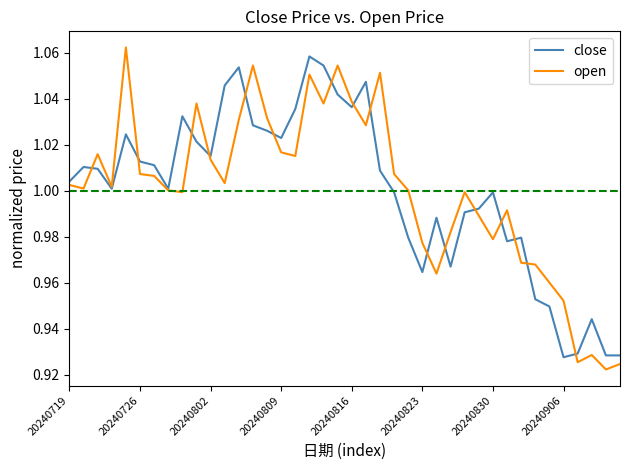

Which series has the largest range (max minus min)?

open